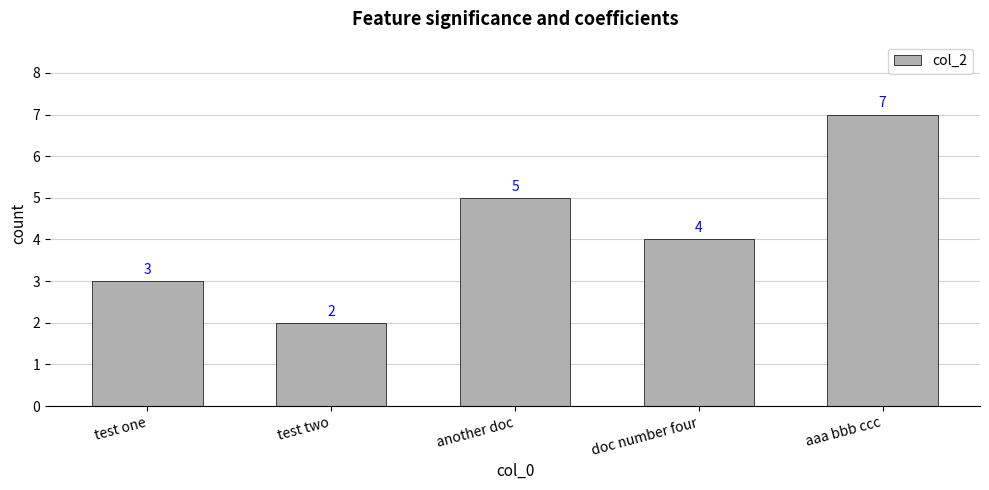

Is it true that the value at test two is 3?

False